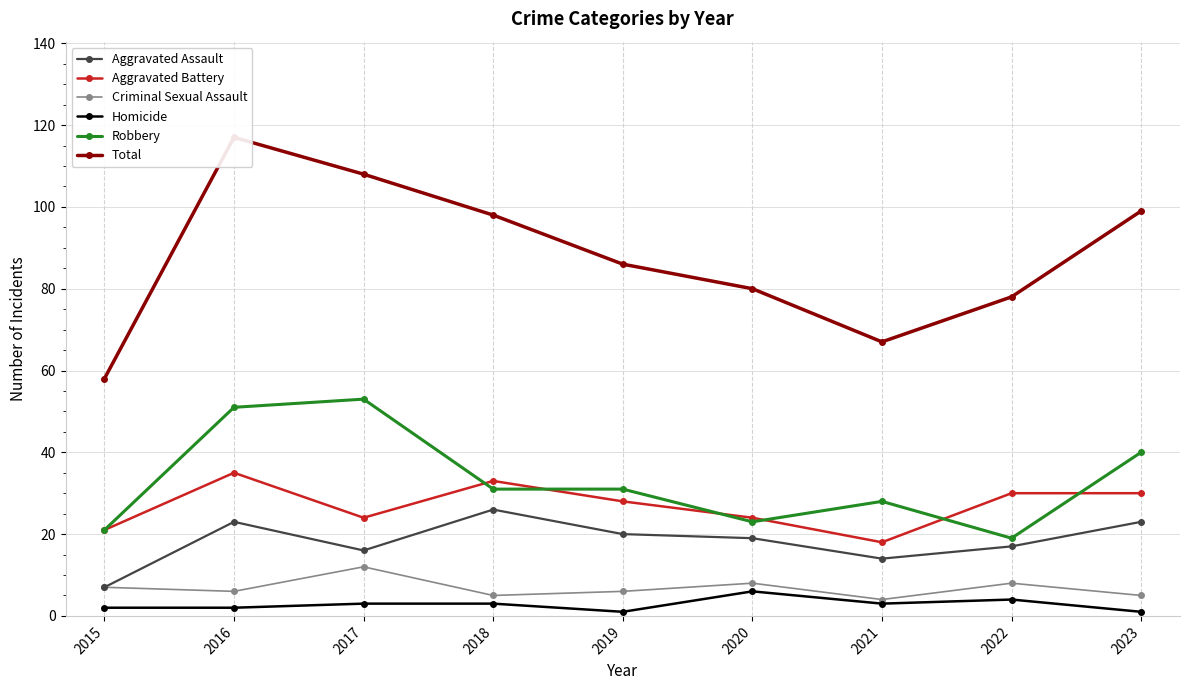

True or false: Robbery has a value of 11 at 2020.

False